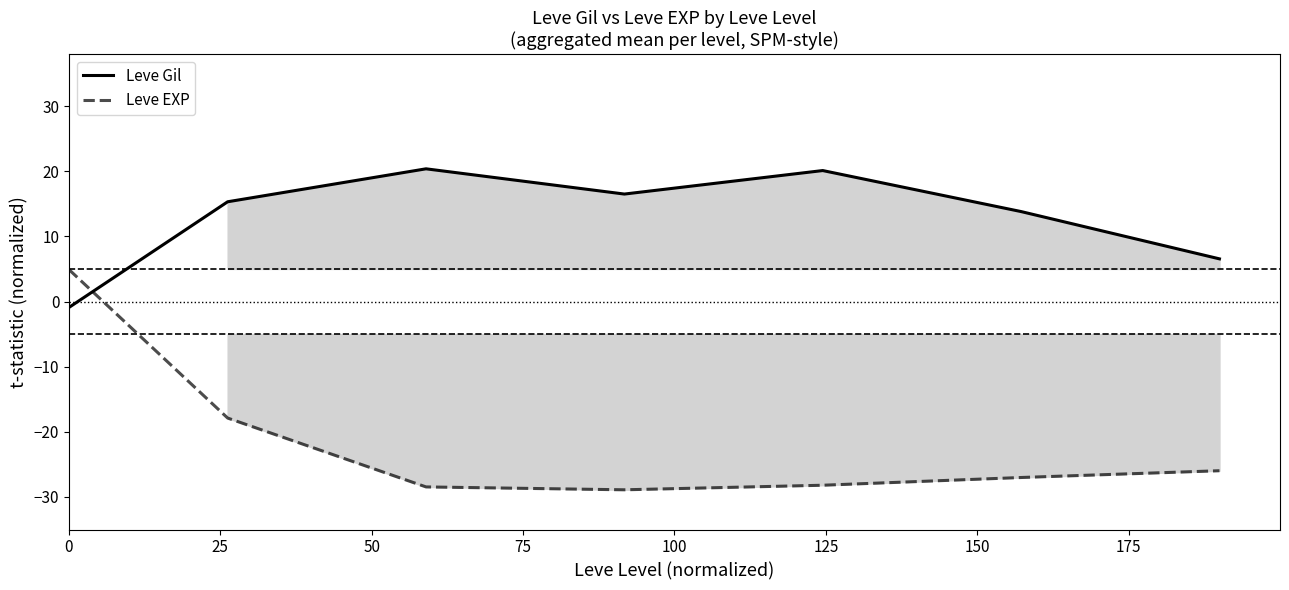

Reading left to right, what are all the values shown in this chart?

Leve Gil: -0.9	15.3	20.4	16.5	20.1	13.8	6.5
Leve EXP: 4.9	-17.9	-28.5	-28.9	-28.2	-27.0	-26.0